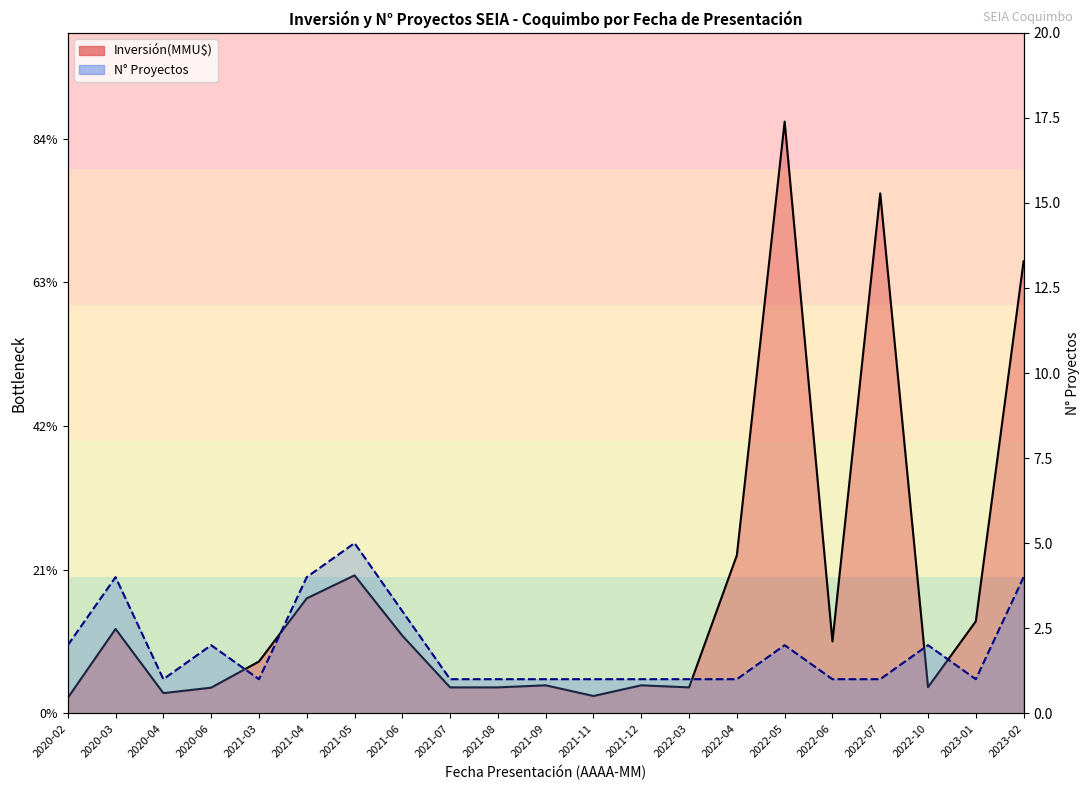

Which series has the largest total across all categories?

Inversión(MMU$)